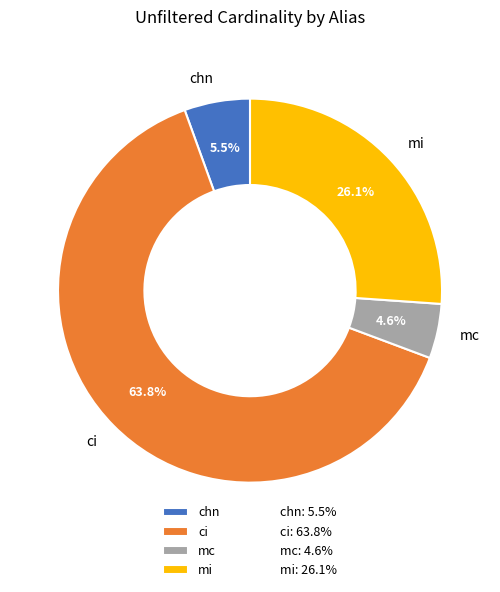

Which has a higher value, mc or ci?

ci